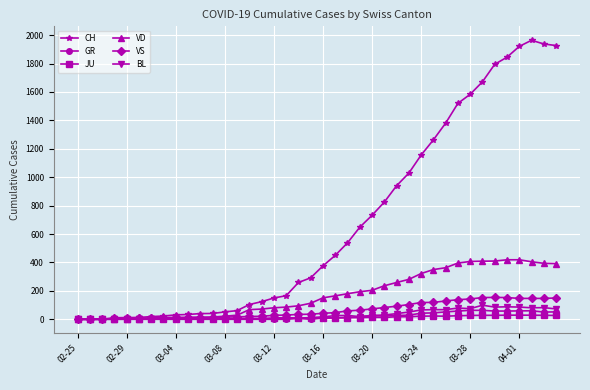

What is the maximum value for VS?

154